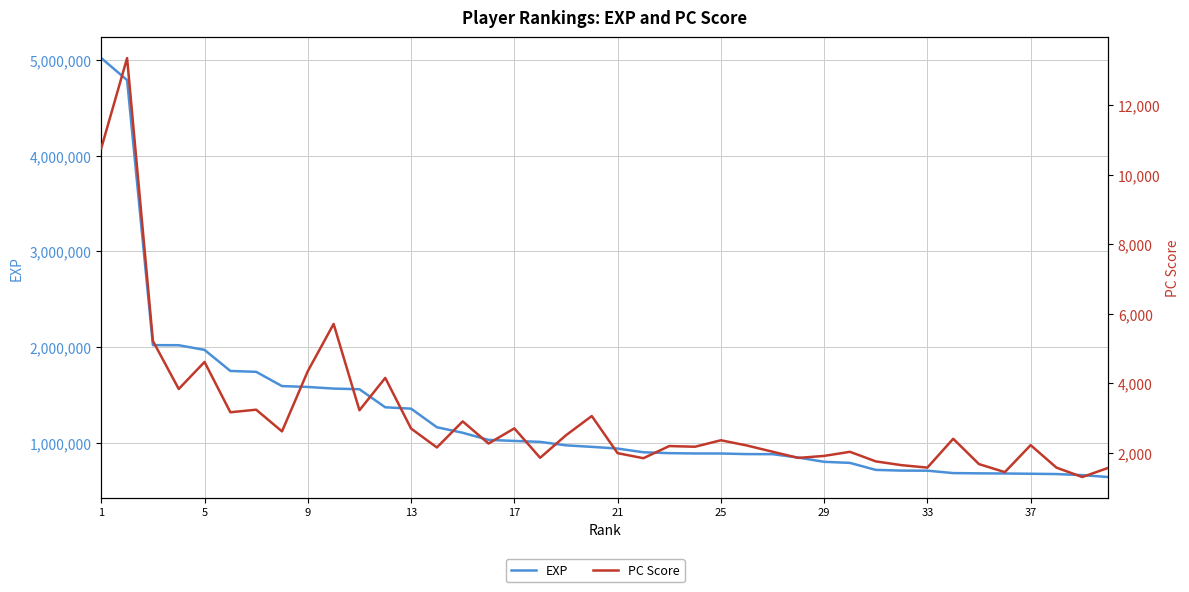

What is the value of the EXP point at the 33rd from the left?

705543